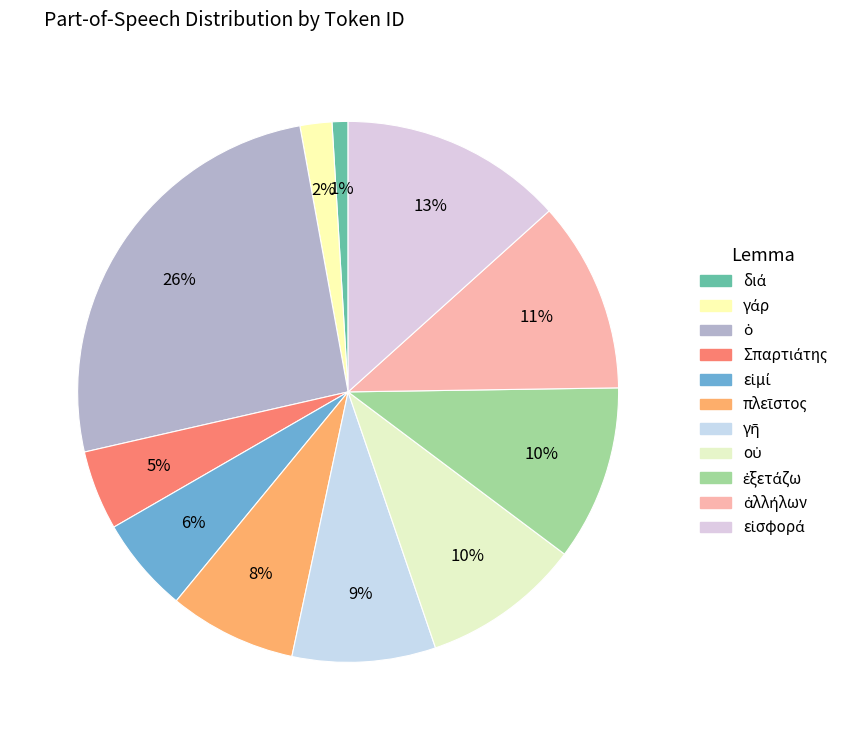

How many segments does this pie chart have?

11